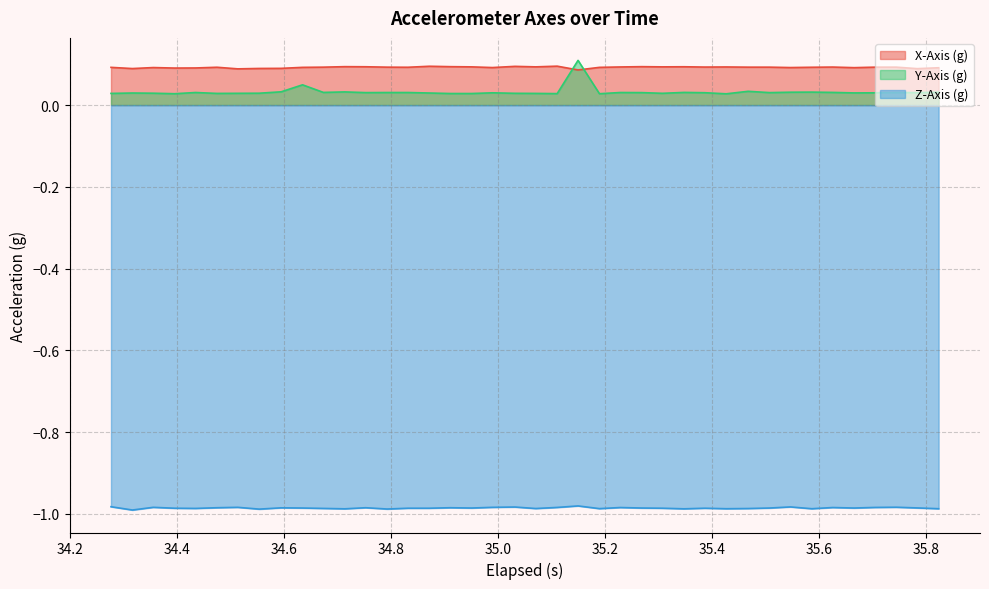

Which series has the largest range (max minus min)?

Y-Axis (g)